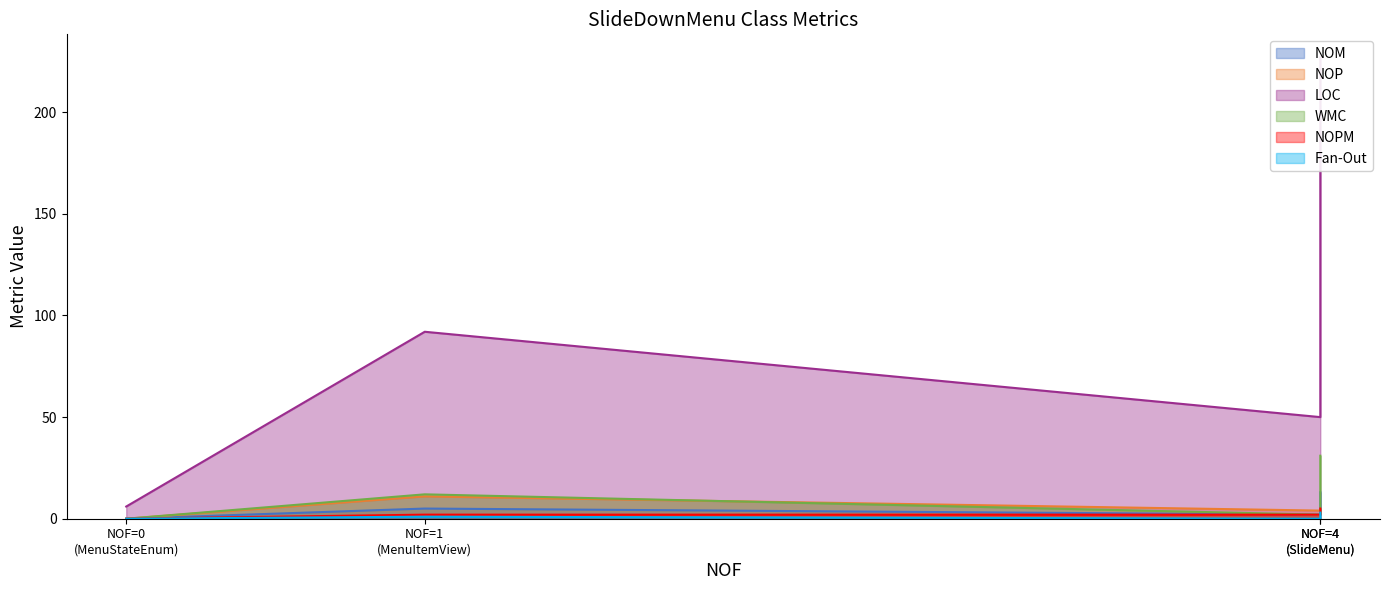

True or false: LOC and NOPM intersect in this chart.

False